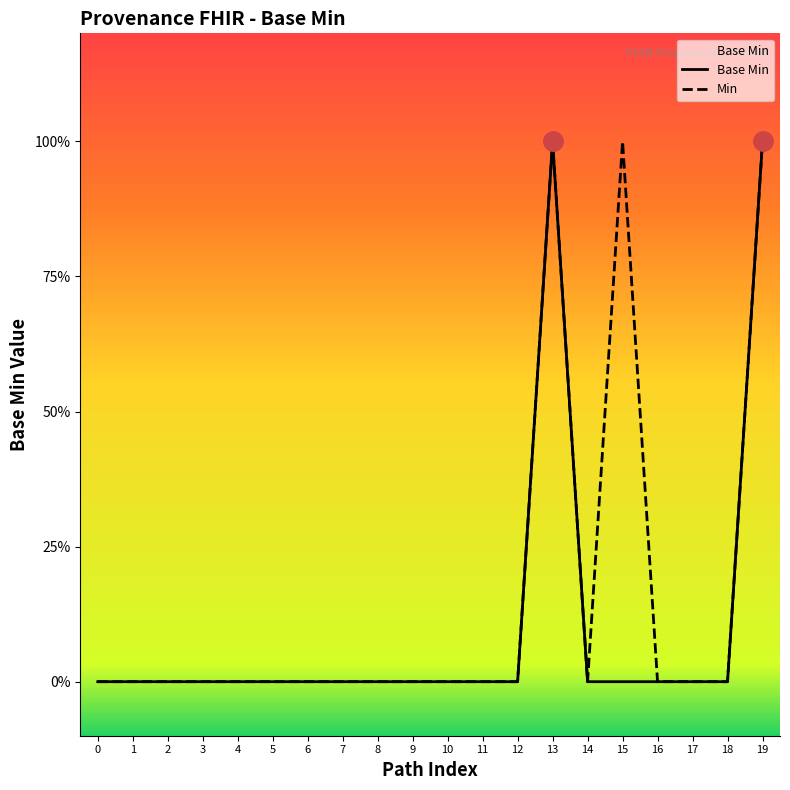

True or false: the data has more than 0 interior local peaks.

True